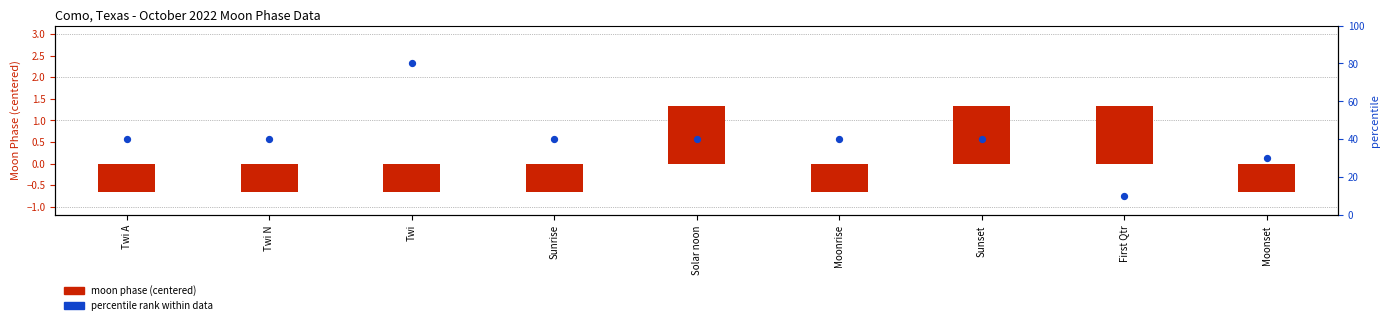

Which series has the largest total across all categories?

percentile rank within data